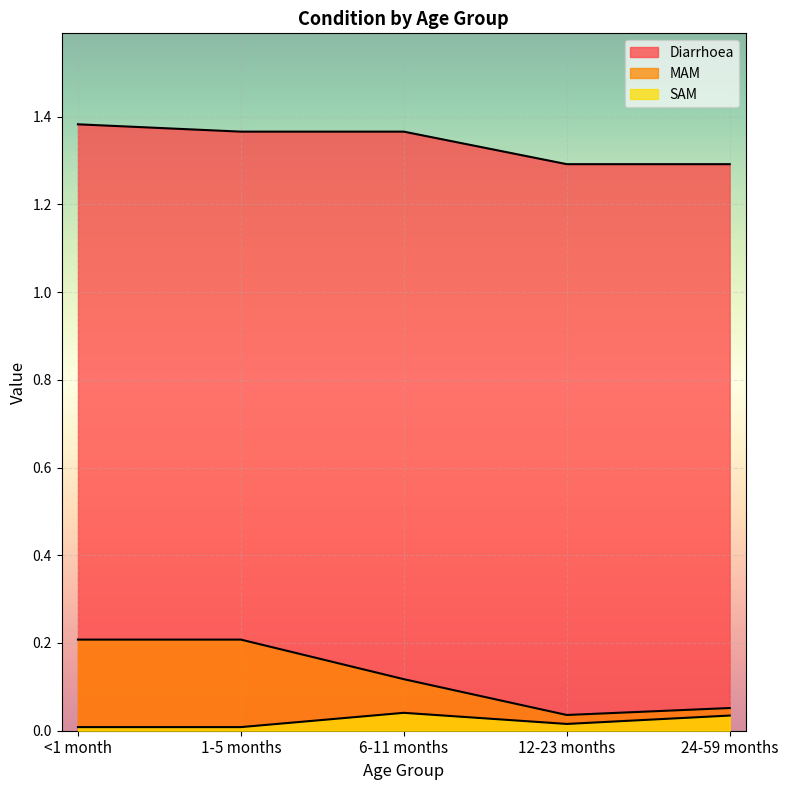

How many distinct data groups are displayed?

3